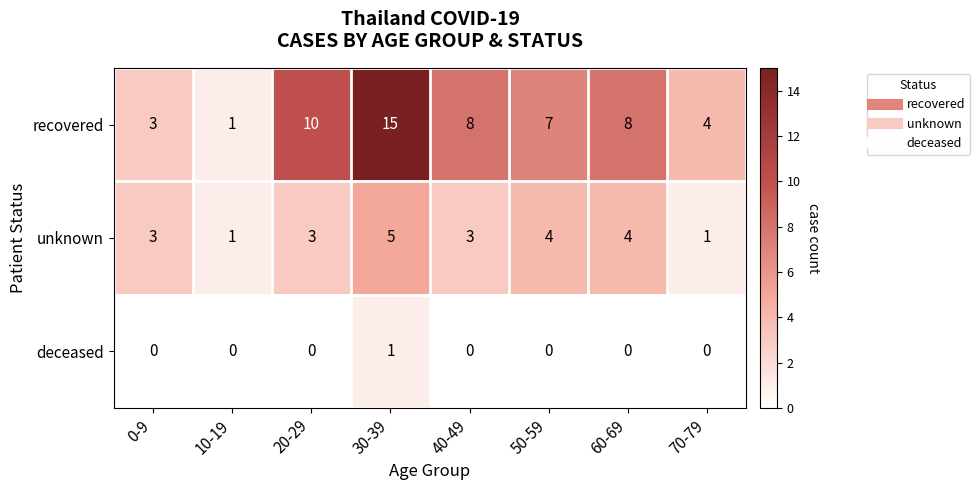

Reading right to left, extract all data points from this chart.

recovered: 70-79=4	60-69=8	50-59=7	40-49=8	30-39=15	20-29=10	10-19=1	0-9=3
unknown: 70-79=1	60-69=4	50-59=4	40-49=3	30-39=5	20-29=3	10-19=1	0-9=3
deceased: 70-79=0	60-69=0	50-59=0	40-49=0	30-39=1	20-29=0	10-19=0	0-9=0